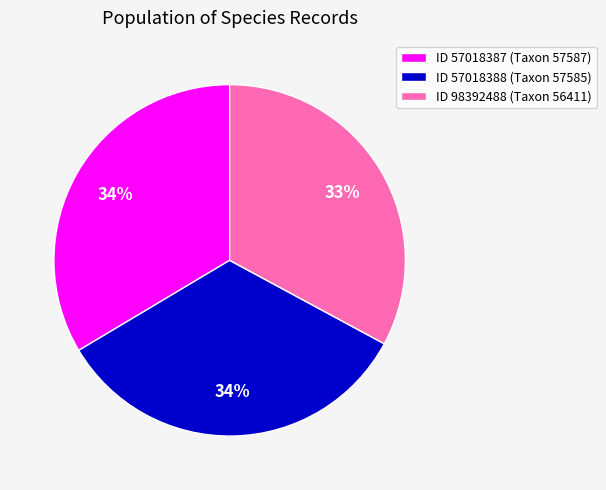

To the nearest percent, what portion does ID 98392488 (Taxon 56411) represent?

33%